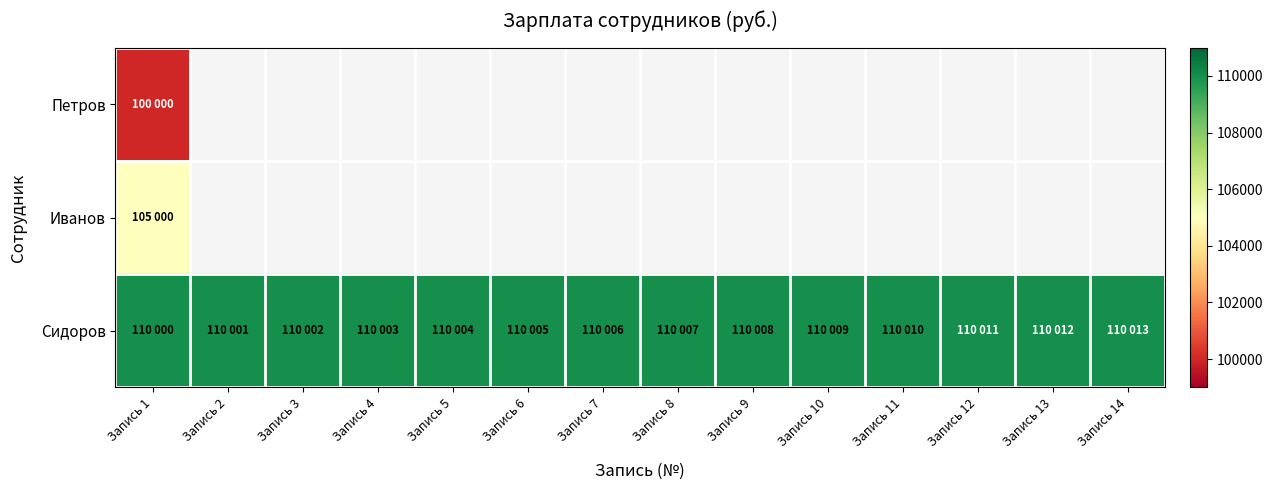

What is the maximum value shown in the chart?

110013.0